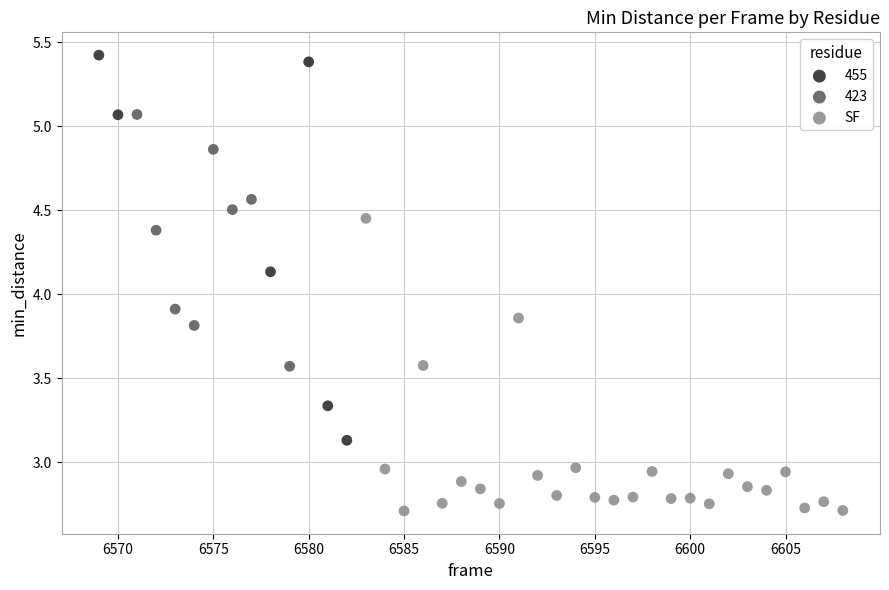

Which series has the largest Y range (max minus min)?

455